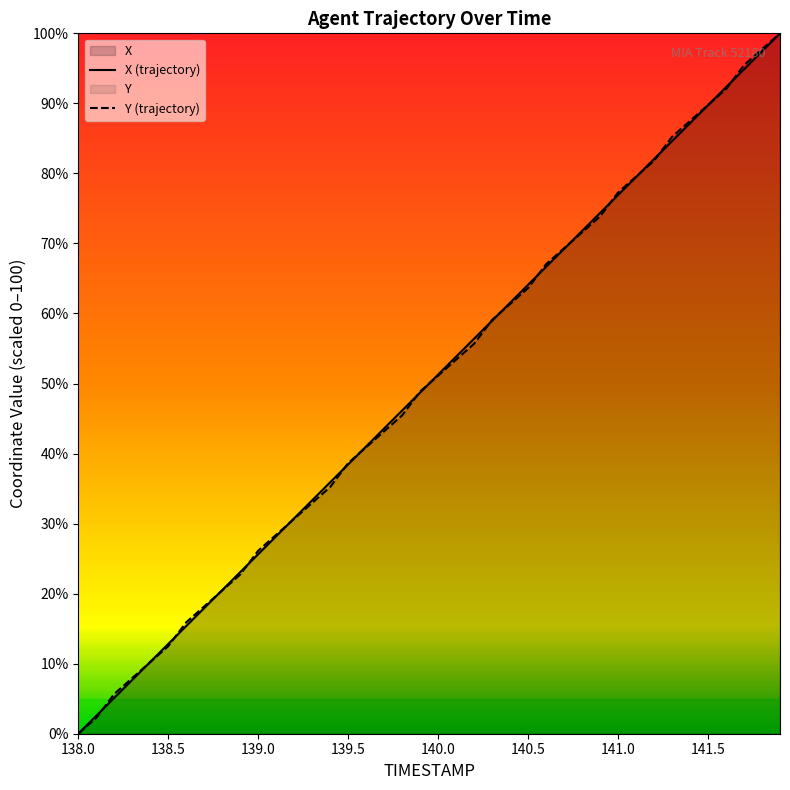

What are all the series names shown in the legend?

X, Y